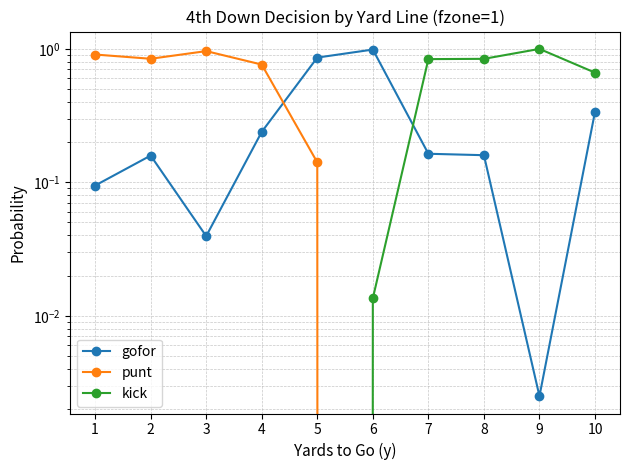

At how many categories does at least one series exceed 0?

10